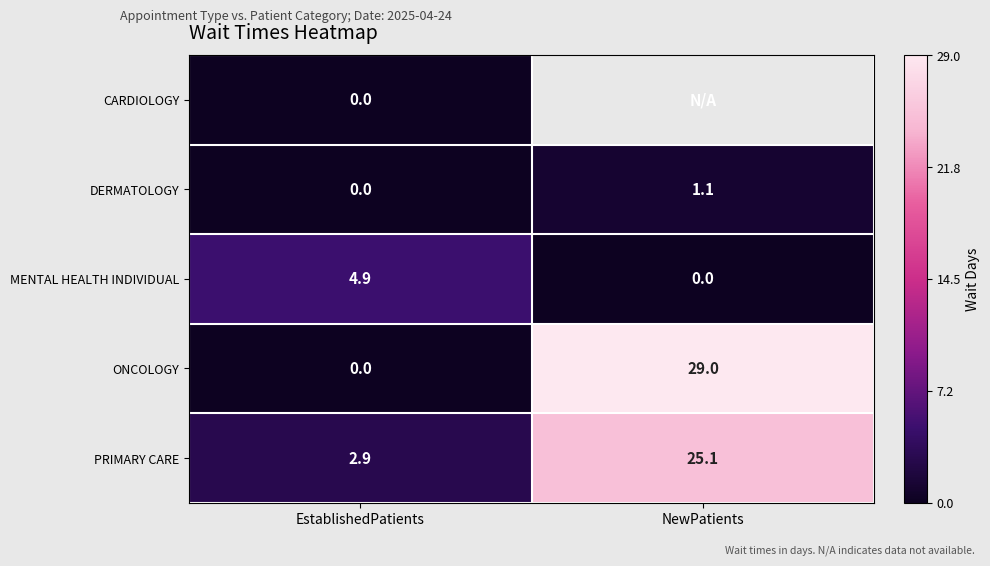

List the labels in order of ONCOLOGY value, largest first.

NewPatients, EstablishedPatients